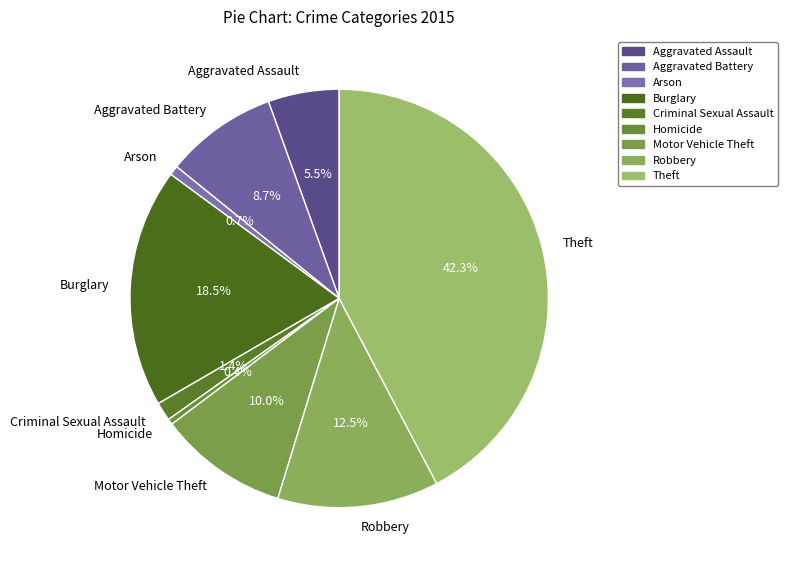

Is it true that Aggravated Battery is 1% of the pie?

False